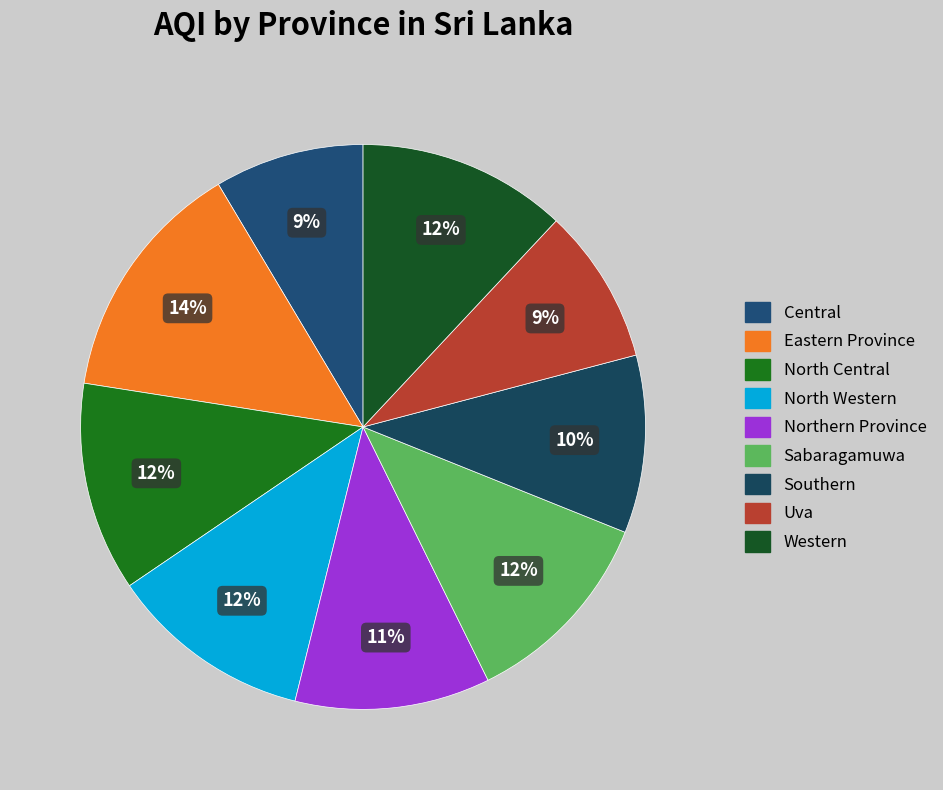

How many slices are in this pie chart?

9